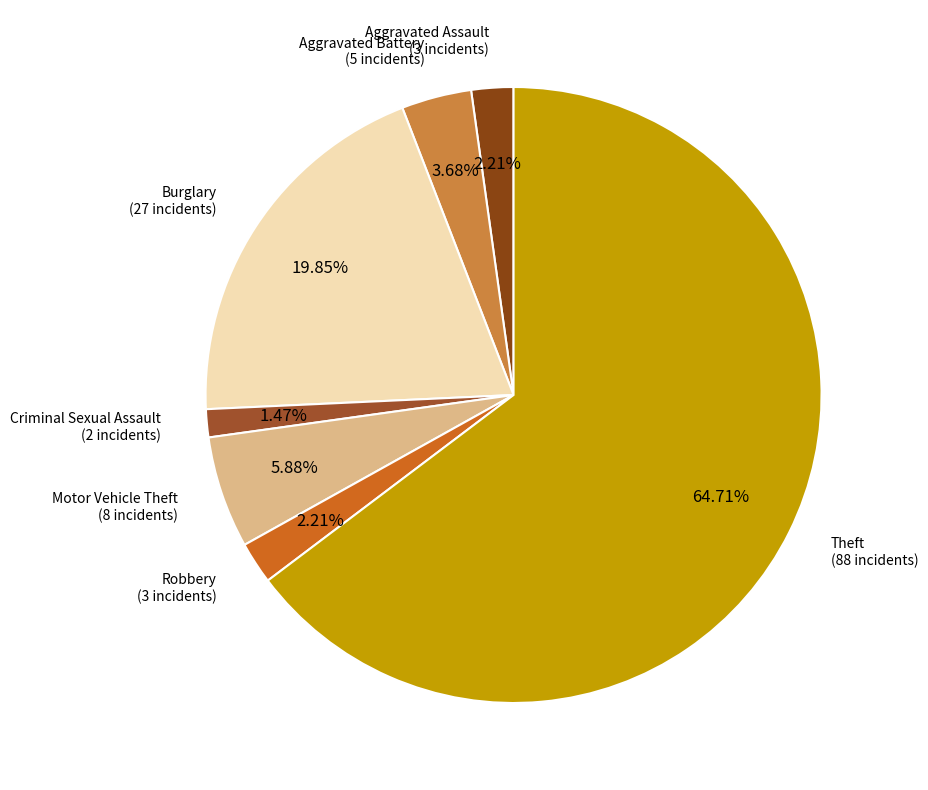

How many segments does this pie chart have?

7